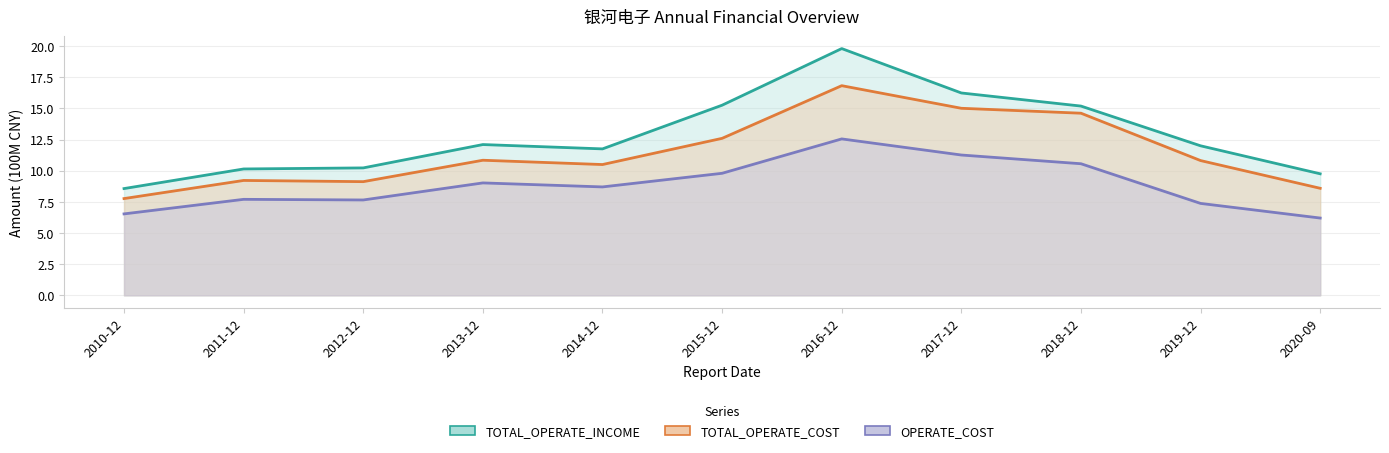

What is the sum of the TOTAL_OPERATE_INCOME values at 2014-12 and 2016-12?

31.6